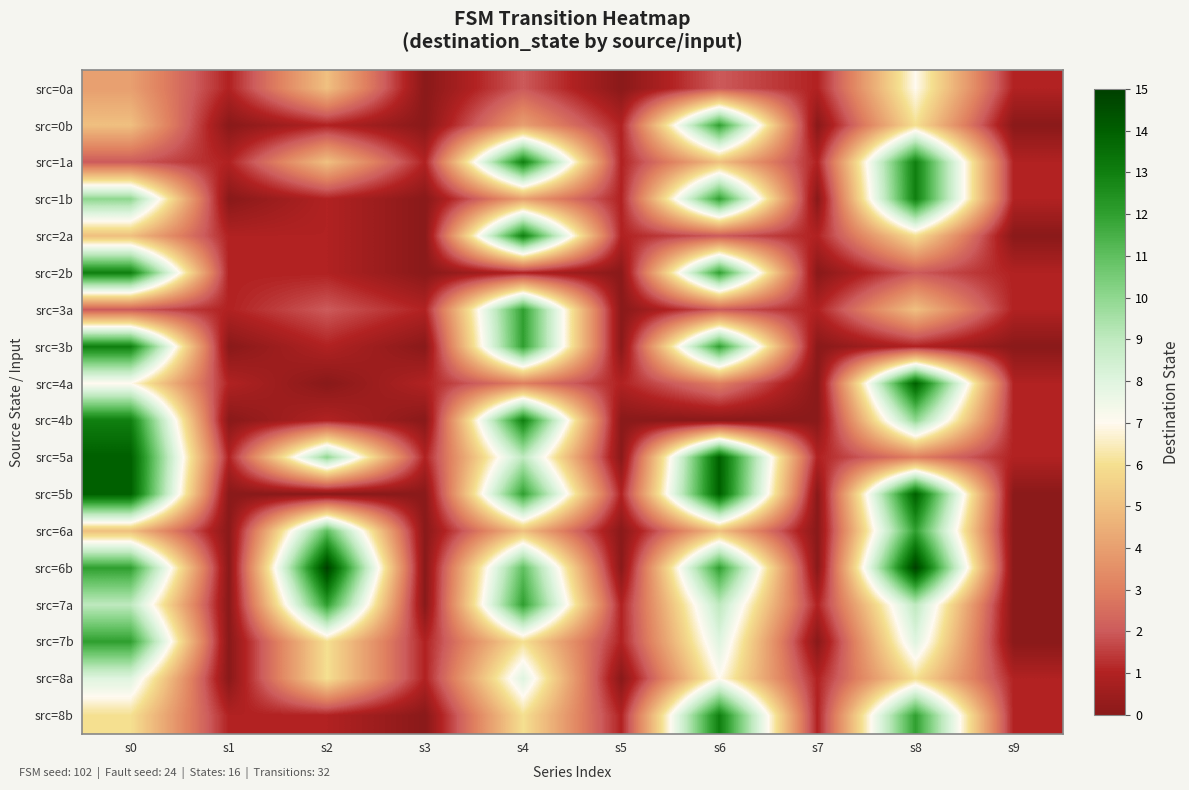

Which series changed the most between s2 and s8?

src=4a